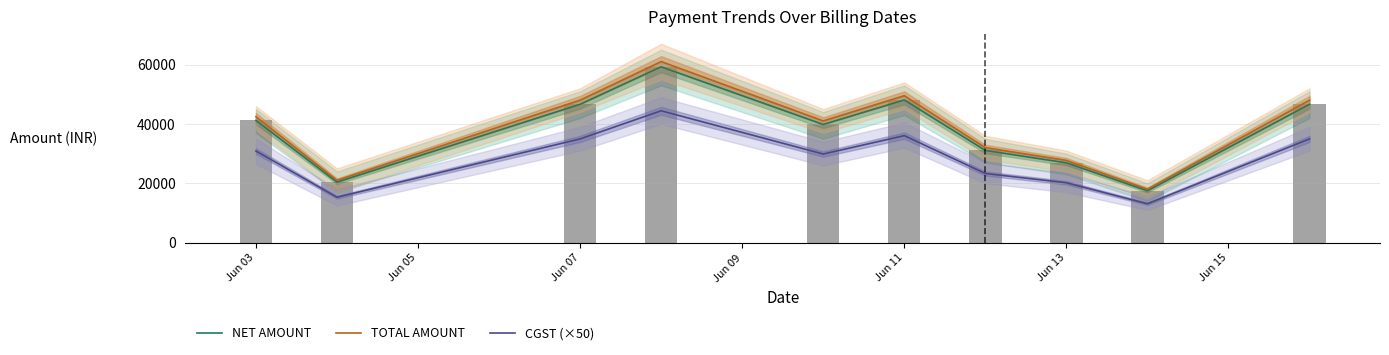

The value of CGST (×50) at Jun 13 is 8918. True or false?

False